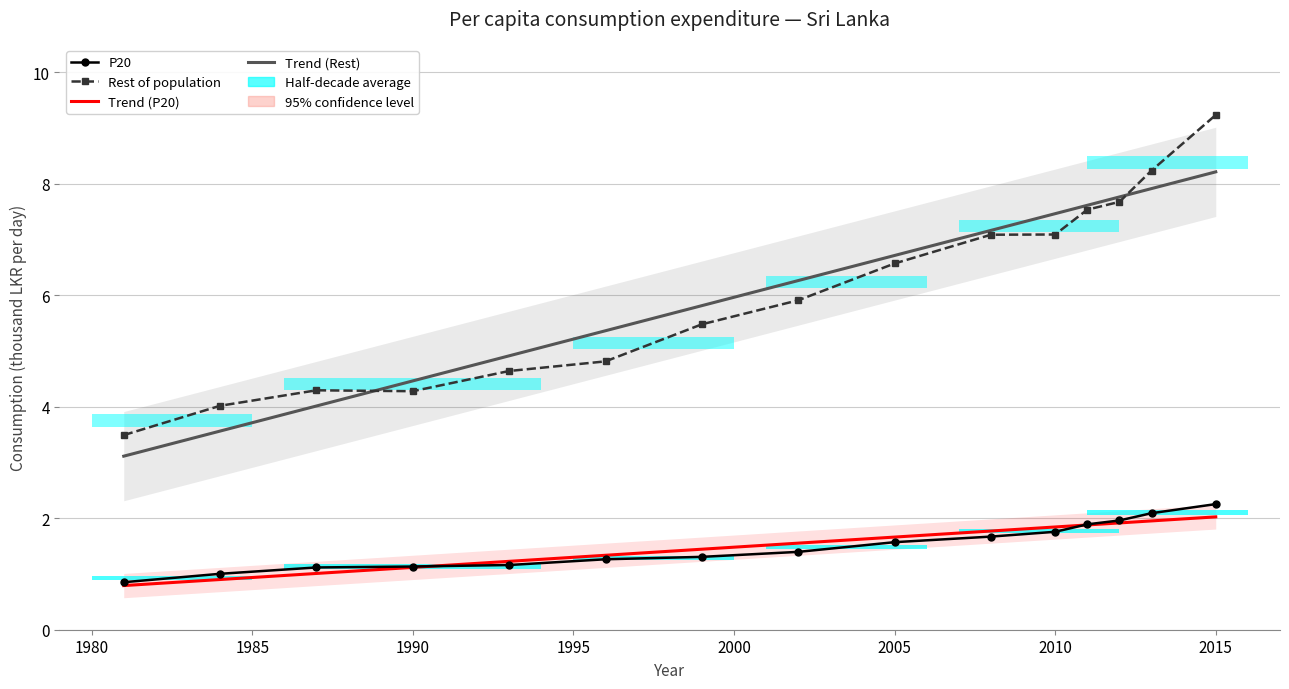

What is the total value across all series at 1990?

11.0